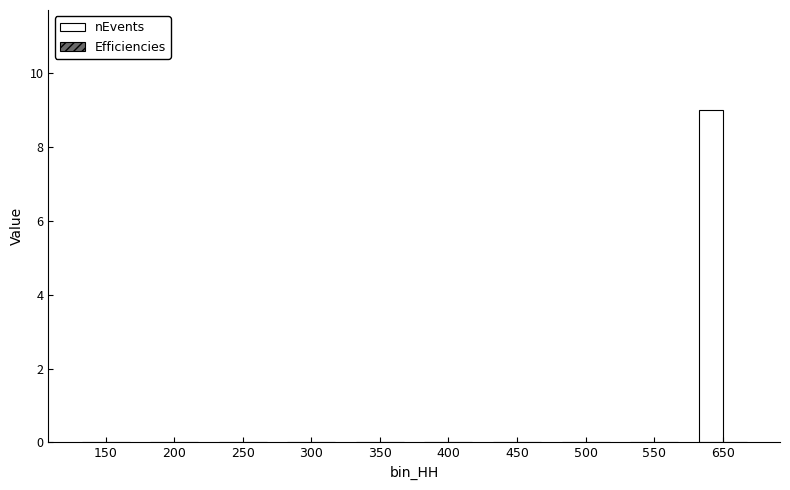

At which category is the sum across all series the highest?

650